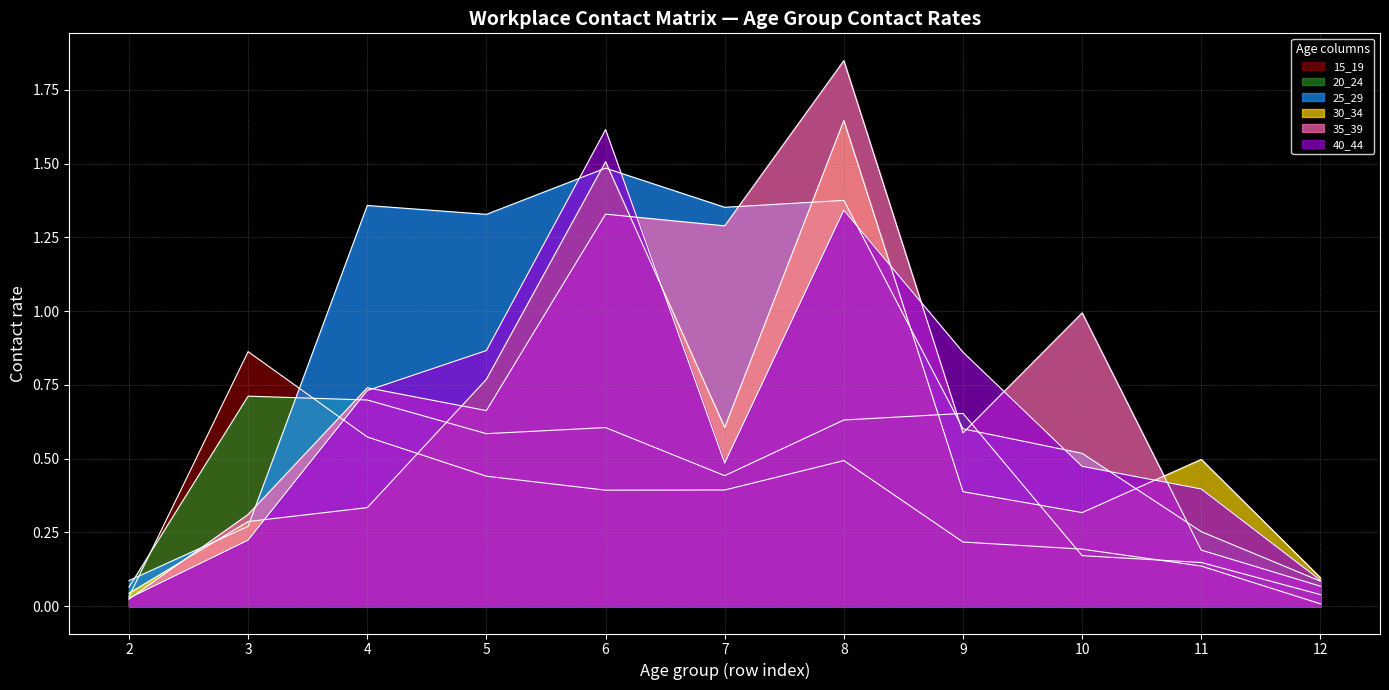

Reading left to right, transcribe all the data shown in this chart.

15_19: 0.0	0.9	0.6	0.4	0.4	0.4	0.5	0.2	0.2	0.1	0.0
20_24: 0.1	0.7	0.7	0.6	0.6	0.4	0.6	0.7	0.2	0.1	0.0
25_29: 0.1	0.3	1.4	1.3	1.5	1.4	1.4	0.6	0.5	0.3	0.1
30_34: 0.0	0.3	0.3	0.8	1.5	0.6	1.6	0.4	0.3	0.5	0.1
35_39: 0.0	0.3	0.7	0.7	1.3	1.3	1.8	0.6	1.0	0.2	0.1
40_44: 0.0	0.2	0.7	0.9	1.6	0.5	1.3	0.9	0.5	0.4	0.1